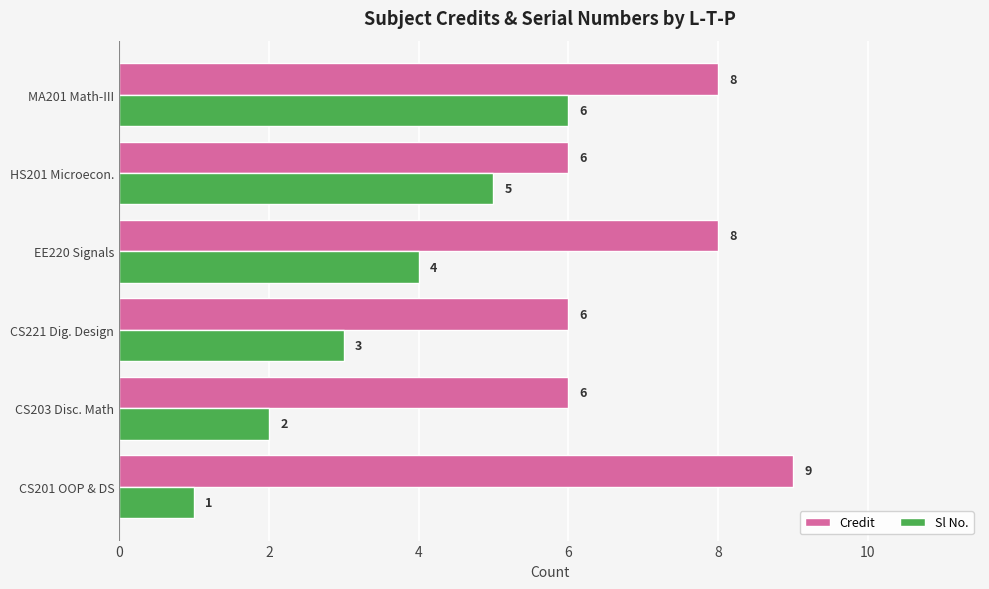

The value of Credit at CS221 Dig. Design is 2. True or false?

False